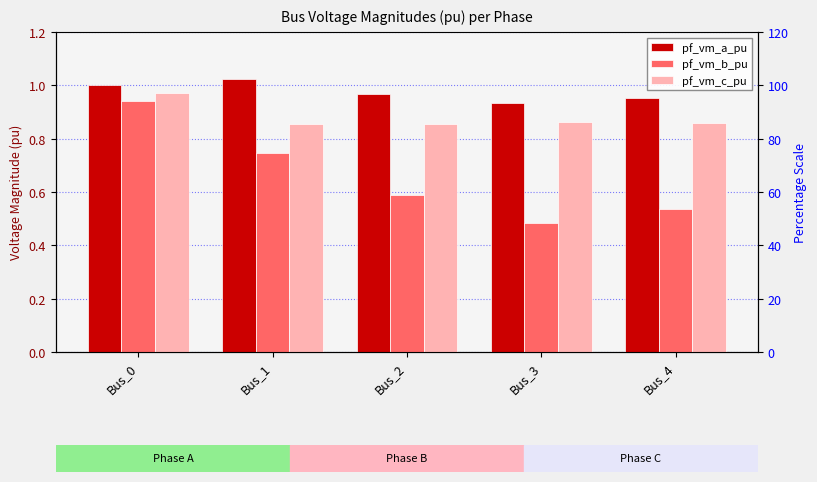

True or false: pf_vm_b_pu has a value of 0.5 at Bus_4.

True